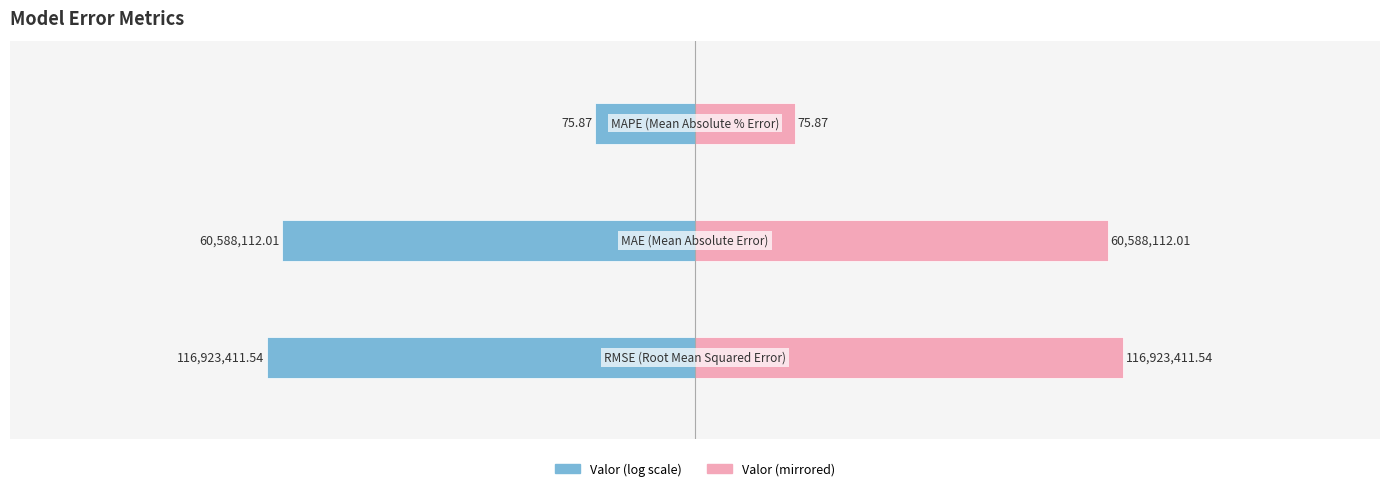

Reading left to right, extract all data points from this chart.

Valor (log scale): 0=-8.1	1=-7.8	2=-1.9
Valor (mirrored): 0=8.1	1=7.8	2=1.9